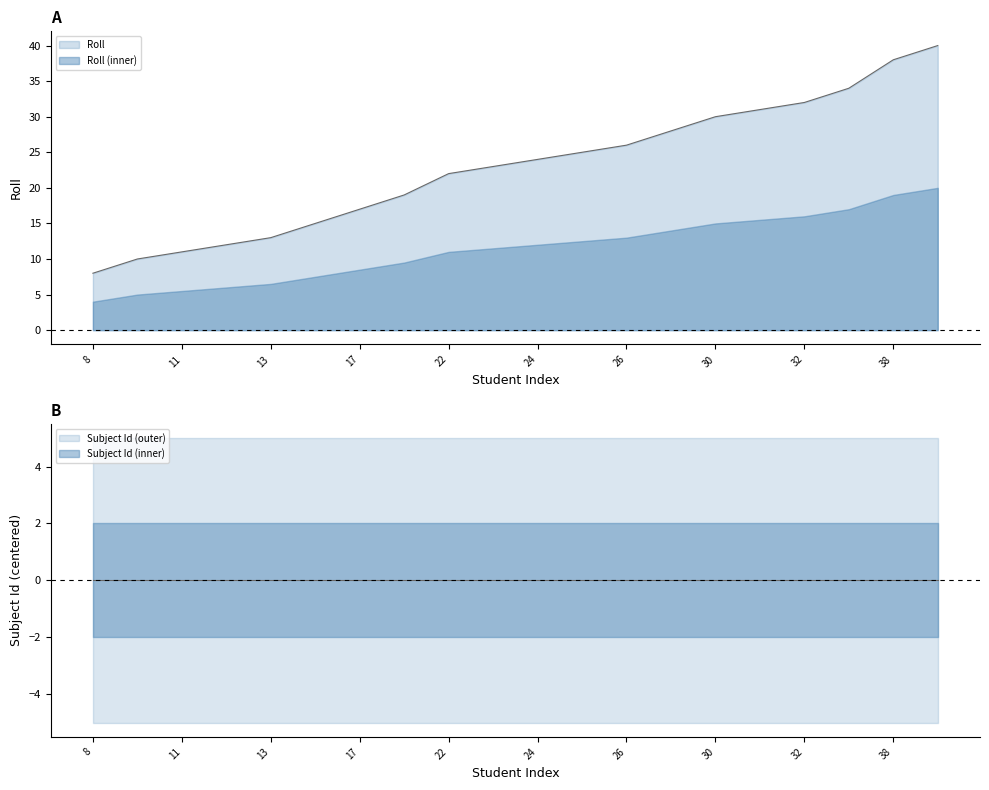

What is the difference between the maximum and minimum values?

32